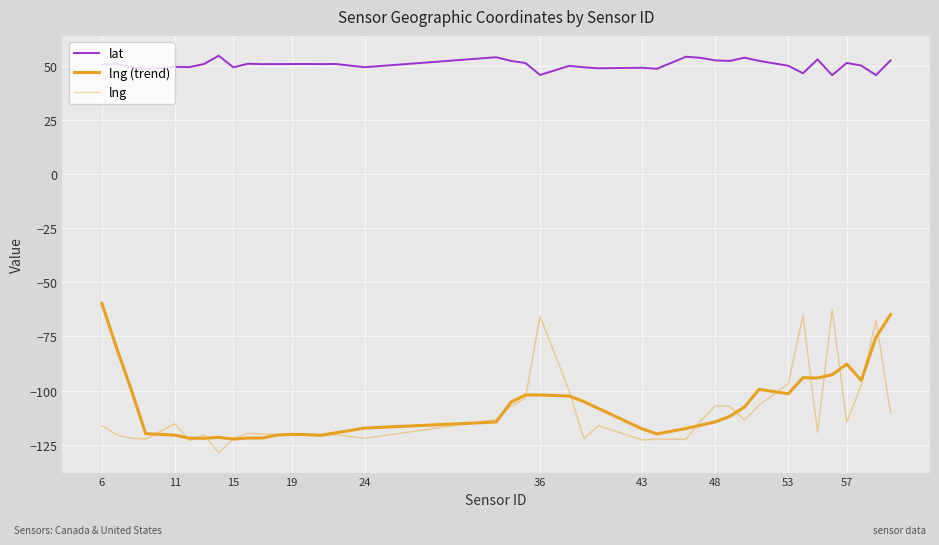

True or false: lat and lng cross at least once.

False